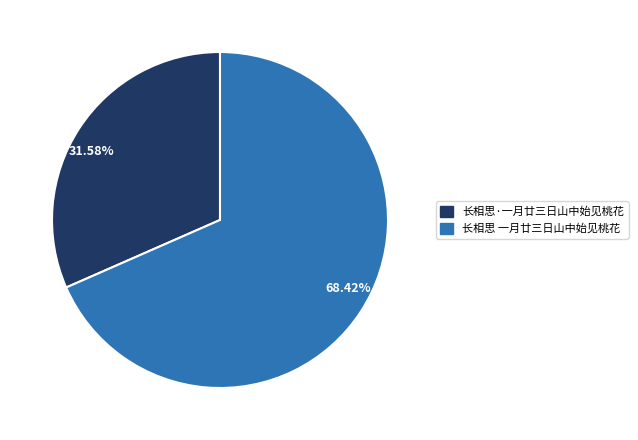

Count the number of slices in the pie.

2